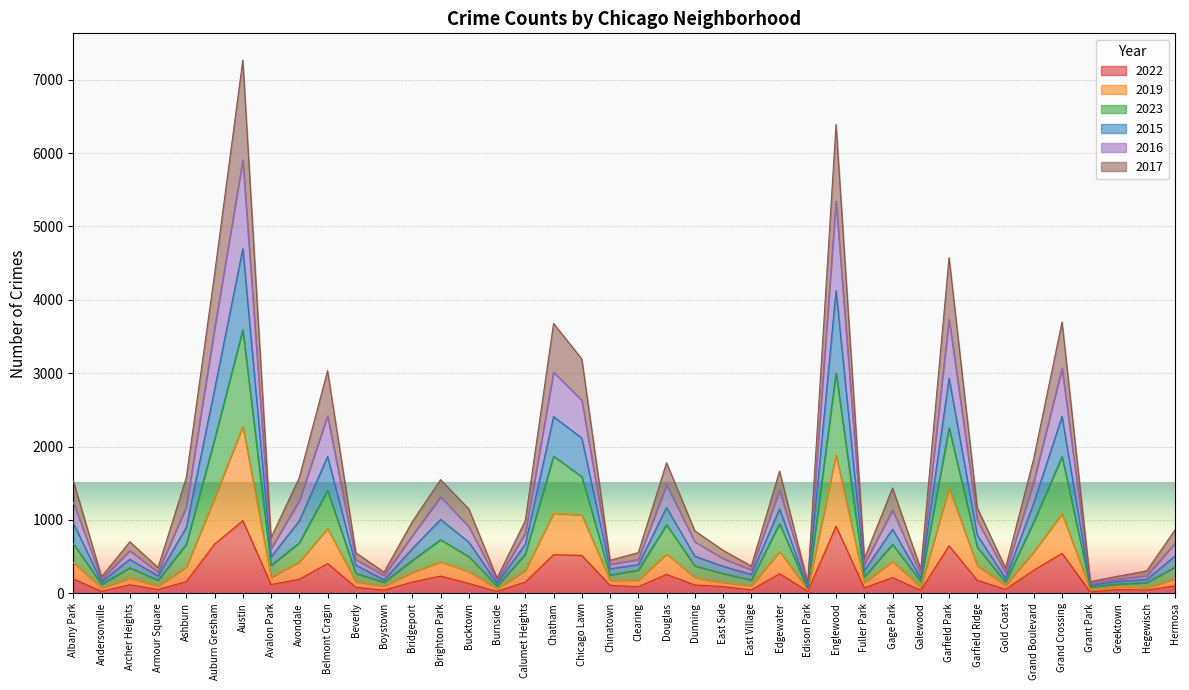

True or false: 2022 has a value of 153 at Calumet Heights.

True